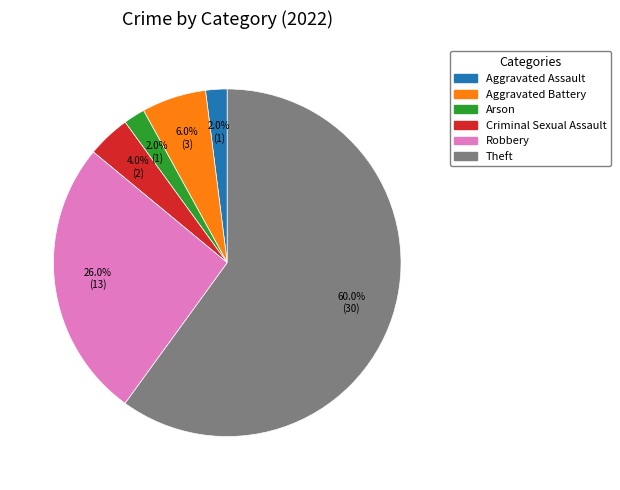

Is there a majority slice in this chart?

Yes